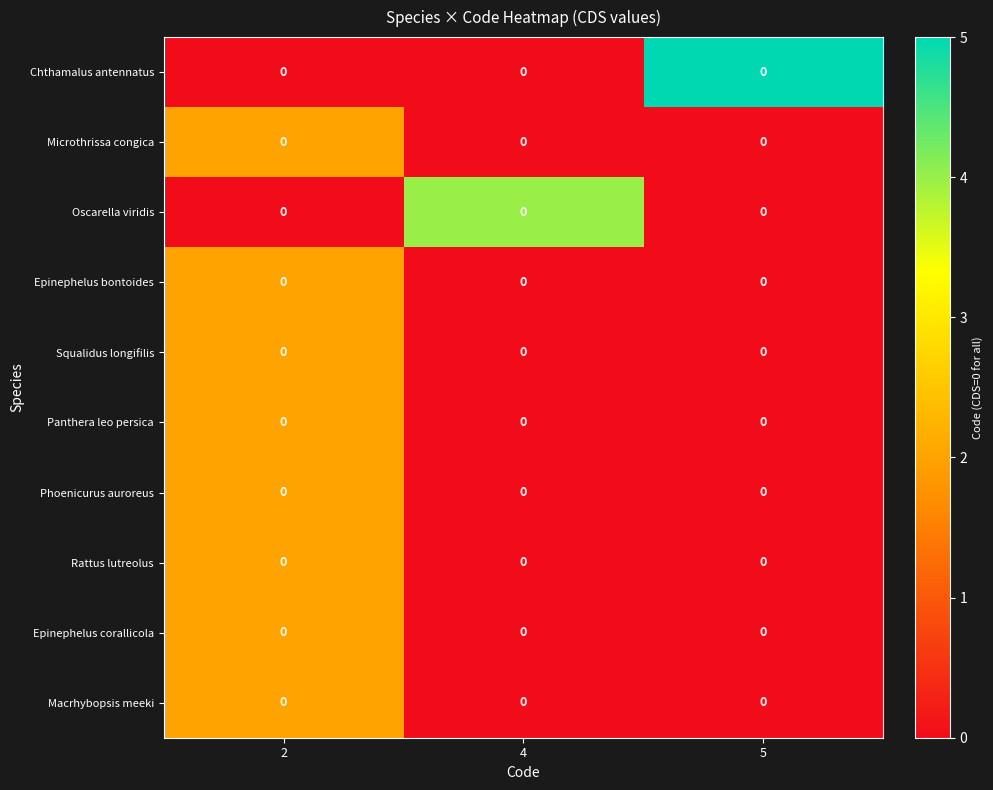

Which category has the highest value across all series?

5